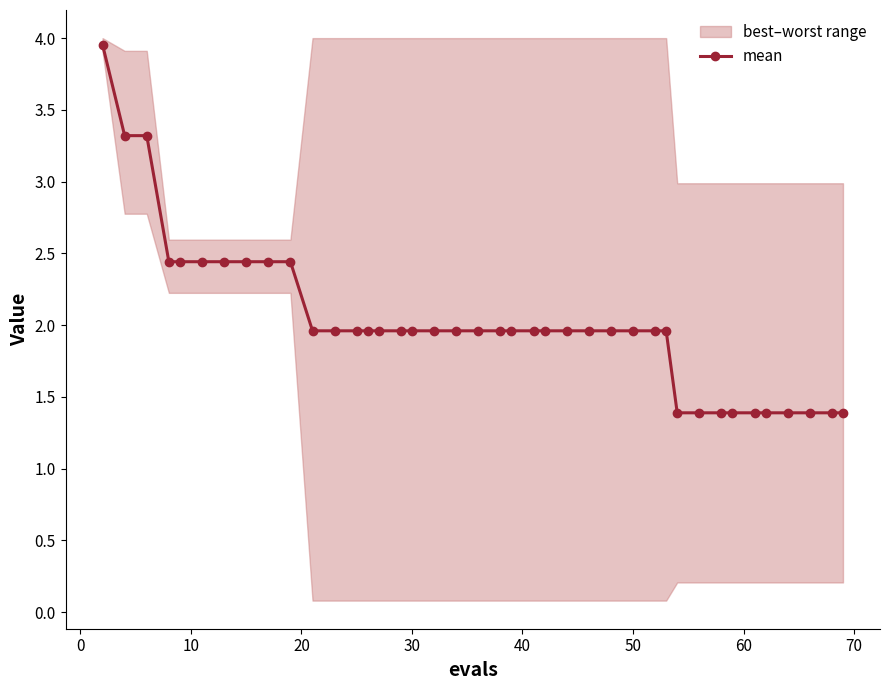

What is the maximum value shown in the chart?

4.0